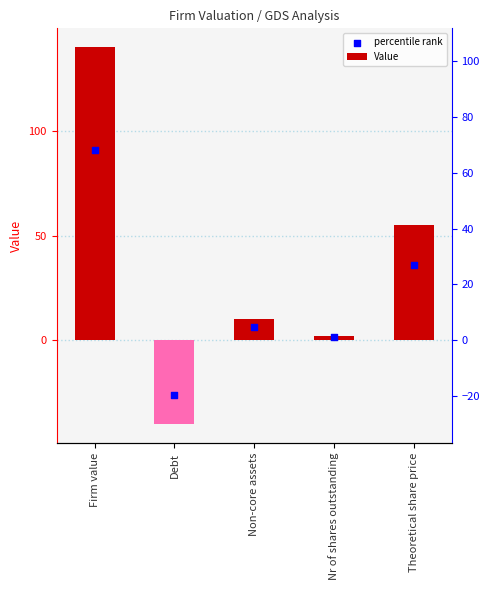

Which series has the widest spread of Y values?

Value